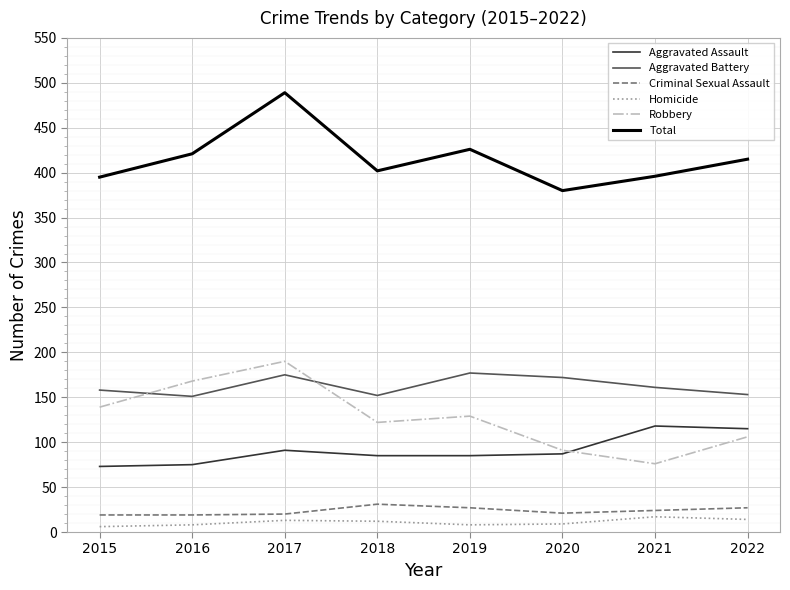

Where does the Homicide series first go above 12?

2017